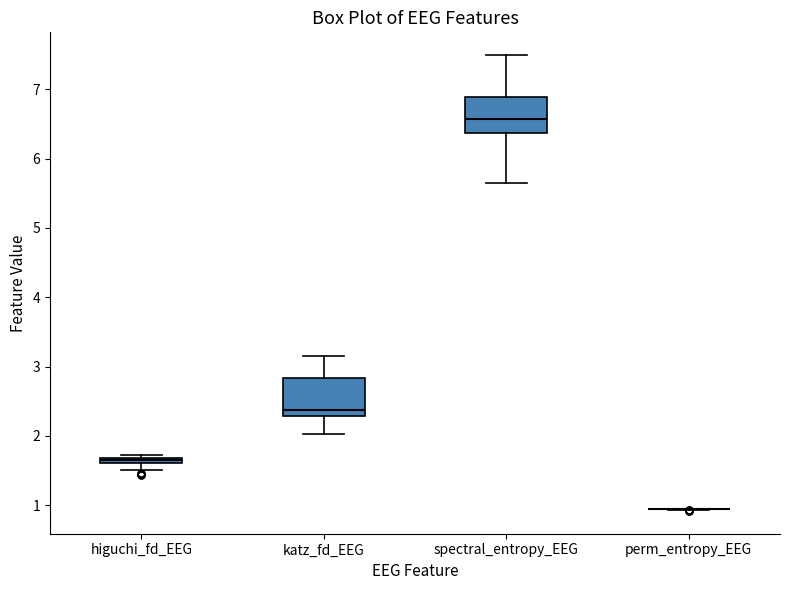

Where is the lower edge of the box for katz_fd_EEG on the y-axis? The values are not printed on the chart, so give them approximately, as read against the axis.

2.3